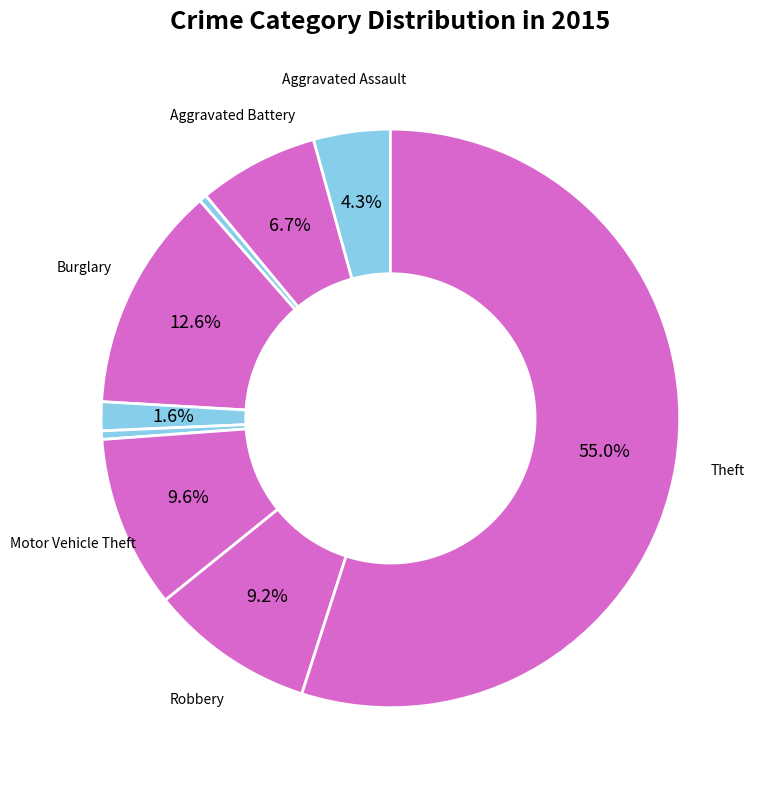

Is there any slice that represents more than half of the pie?

Yes